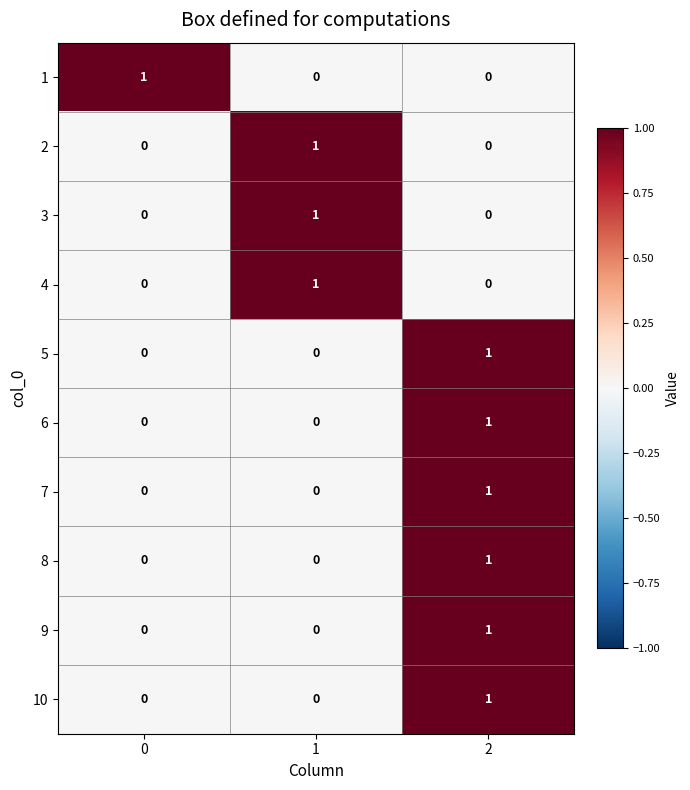

At how many categories does at least one series exceed 0?

3